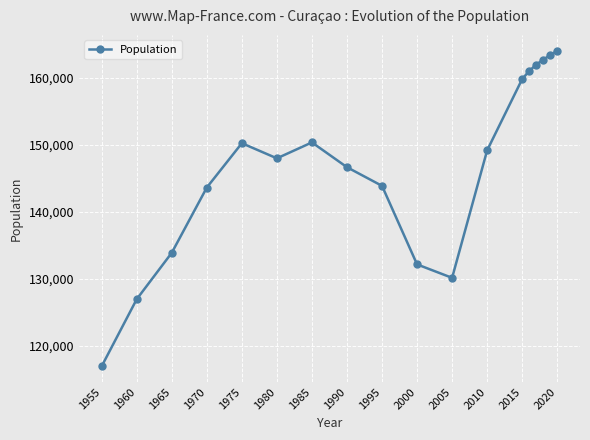

True or false: there are more than 0 points higher than both neighbors.

True